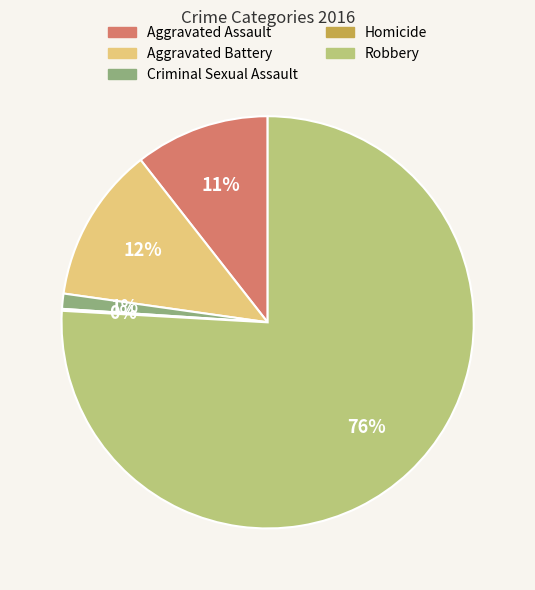

To the nearest percent, what is the difference between the largest and smallest slice percentages?

76%